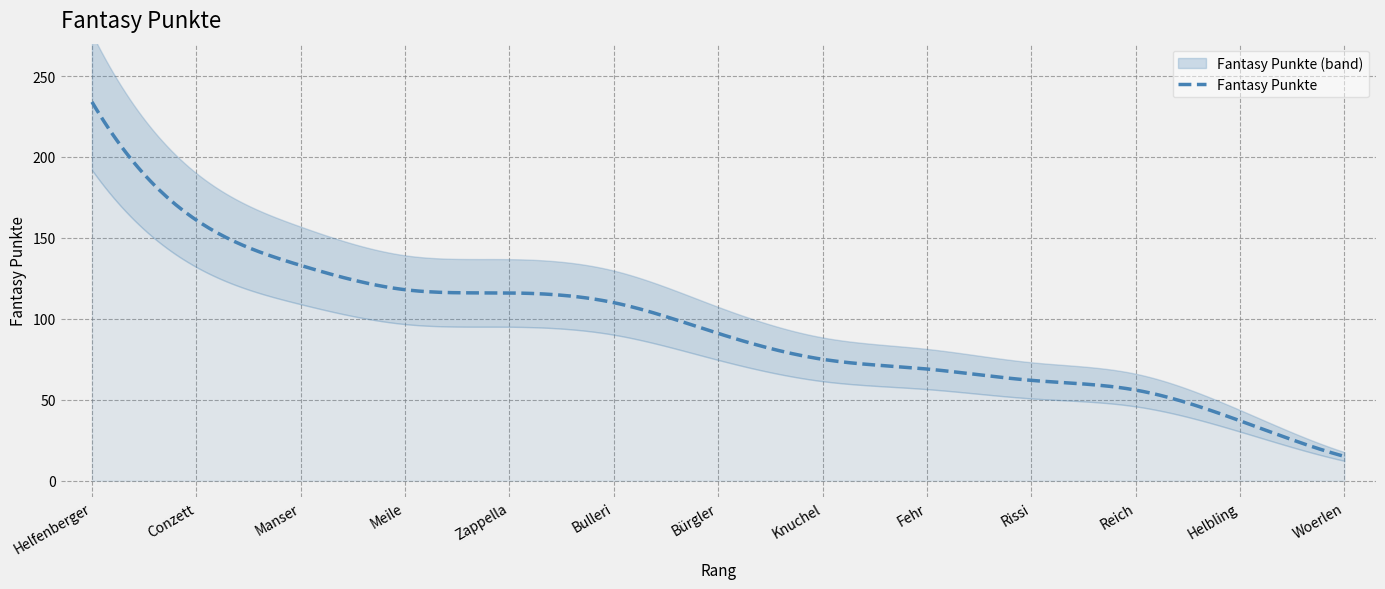

The chart shows a value of 56 at Reich. True or false?

True